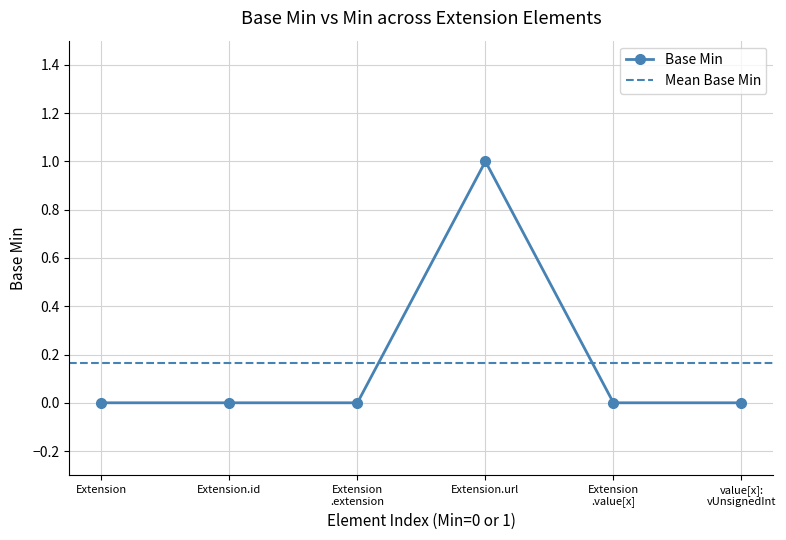

What is the sum of all values?

1